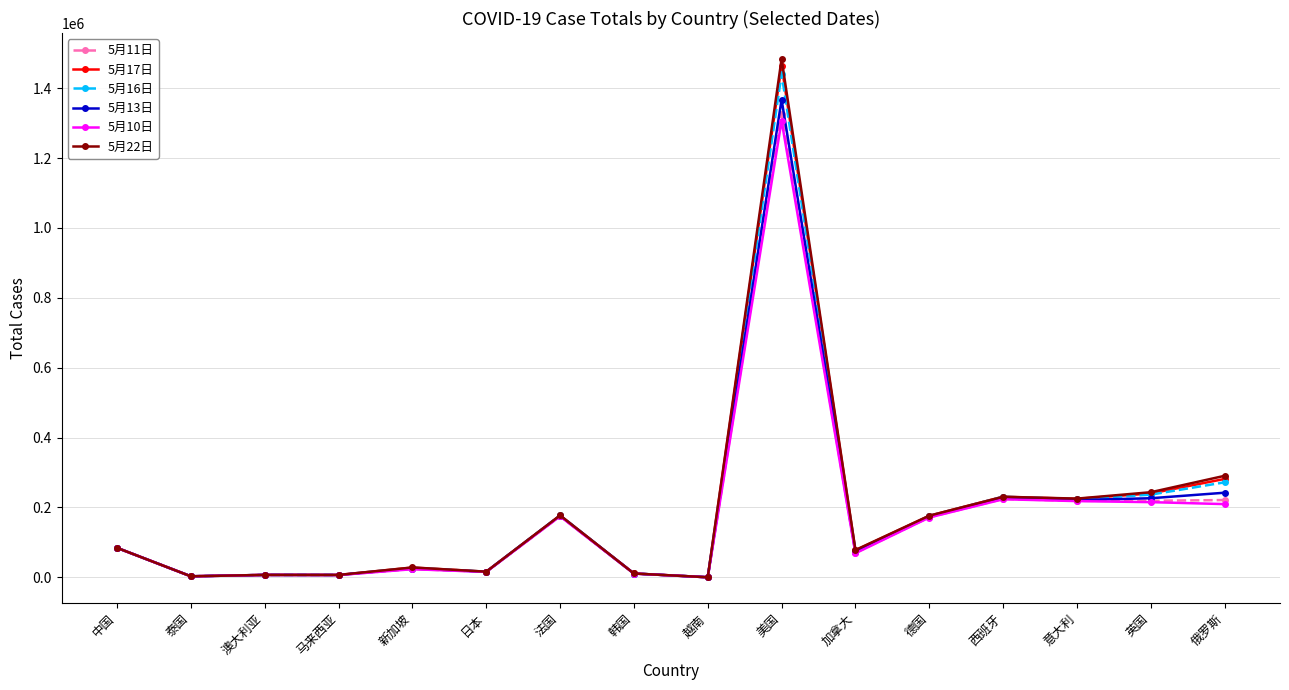

What is the label of the 8th point from the left?

韩国